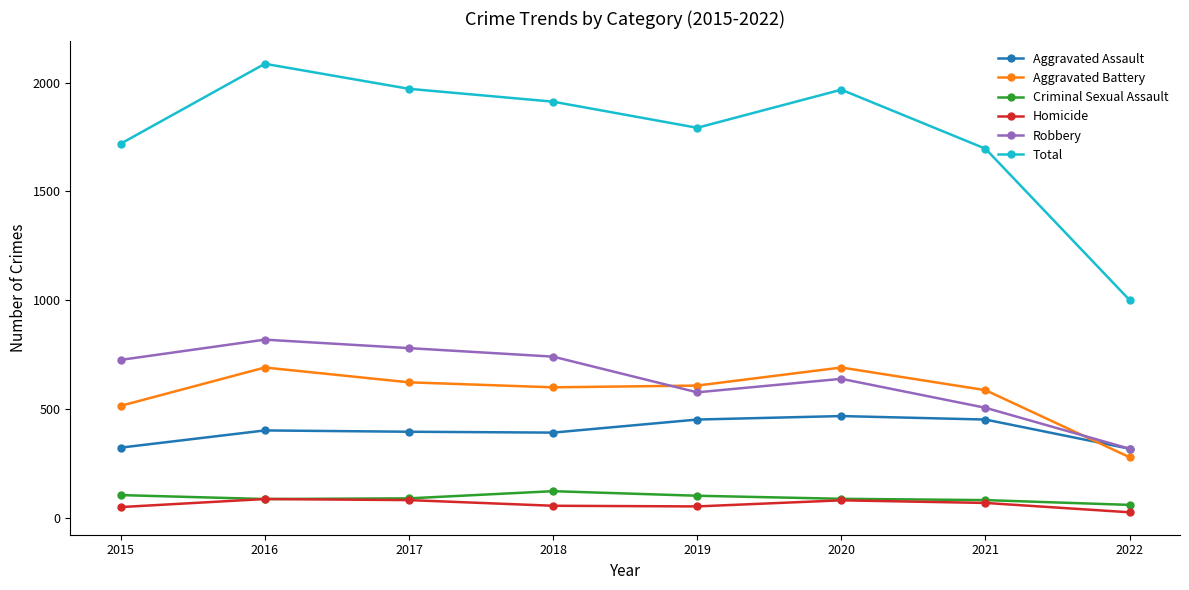

How many lines are shown in the chart?

6